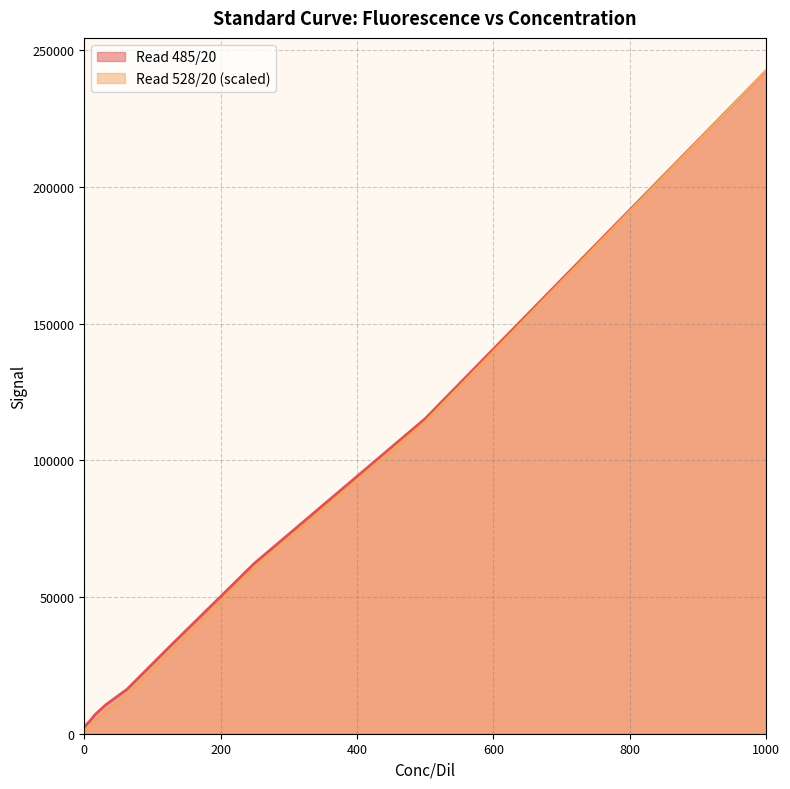

What is the sum of the Read 485/20 values at 15.625 and 7.8125?

11477.0